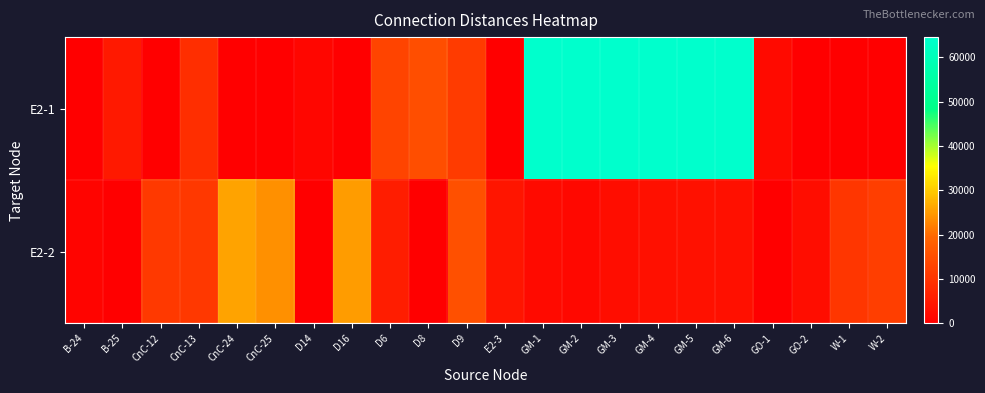

Reading left to right, list all the values displayed in this chart.

row_0: 0	4940	0	9030	0	0	1330	120	12880	14900	11370	0	64520	64520	64520	64520	64520	64520	2030	0	0	0
row_1: 830	0	10930	10590	25940	23880	0	25000	5740	0	15250	4230	2230	1690	2590	3040	3290	3050	0	2750	10560	11920